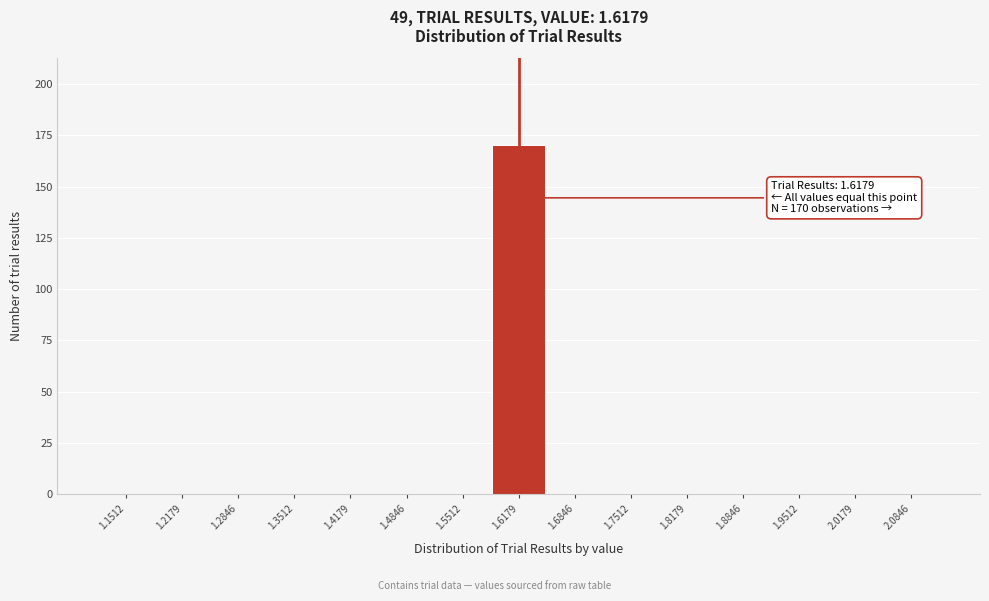

Over which range of the x-axis is the bar tallest?

1.58 to 1.65